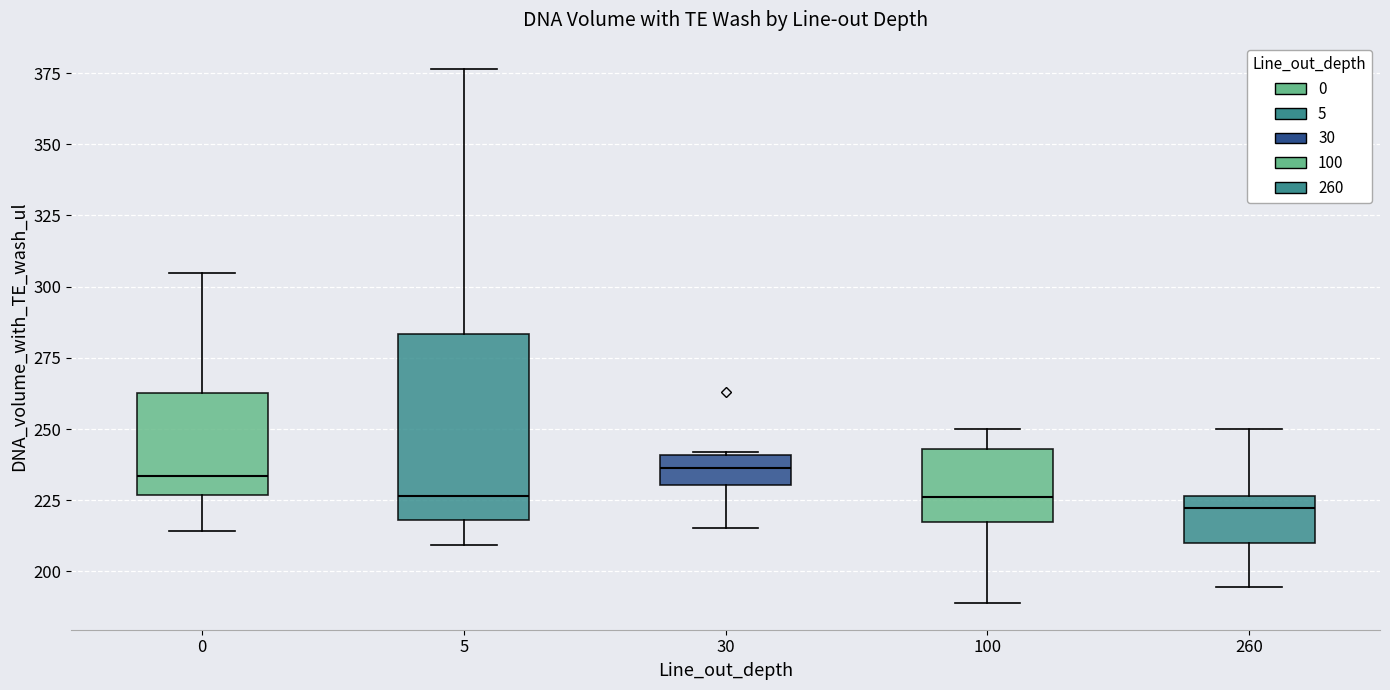

Where does the upper whisker of the box at x = 100 end on the y-axis? The values are not printed on the chart, so give them approximately, as read against the axis.

250